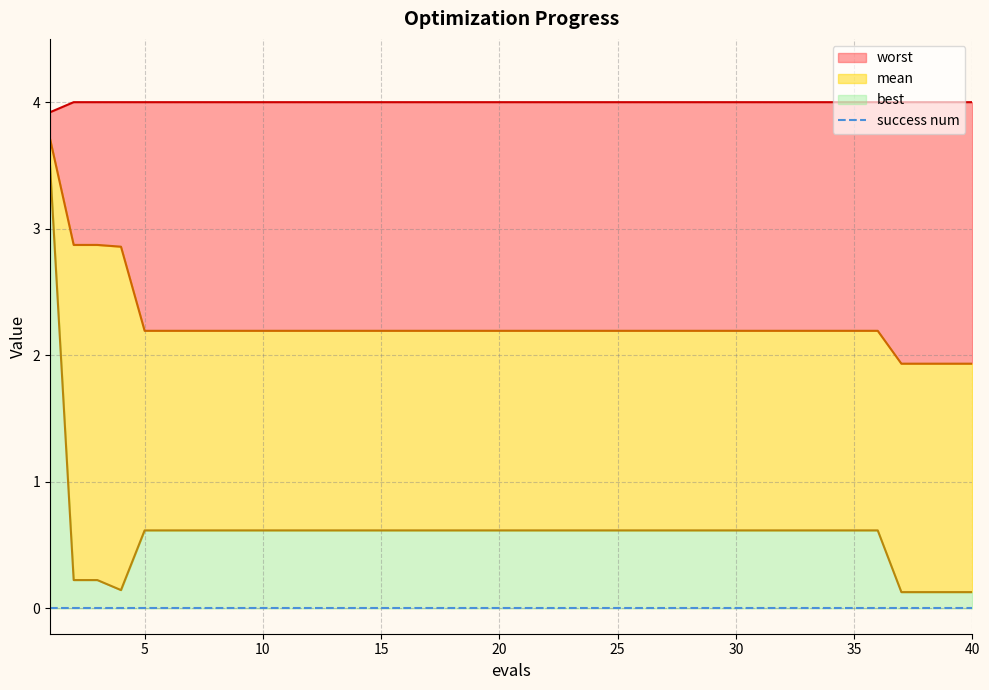

The mean_line series shows 3.4 at 12. True or false?

False